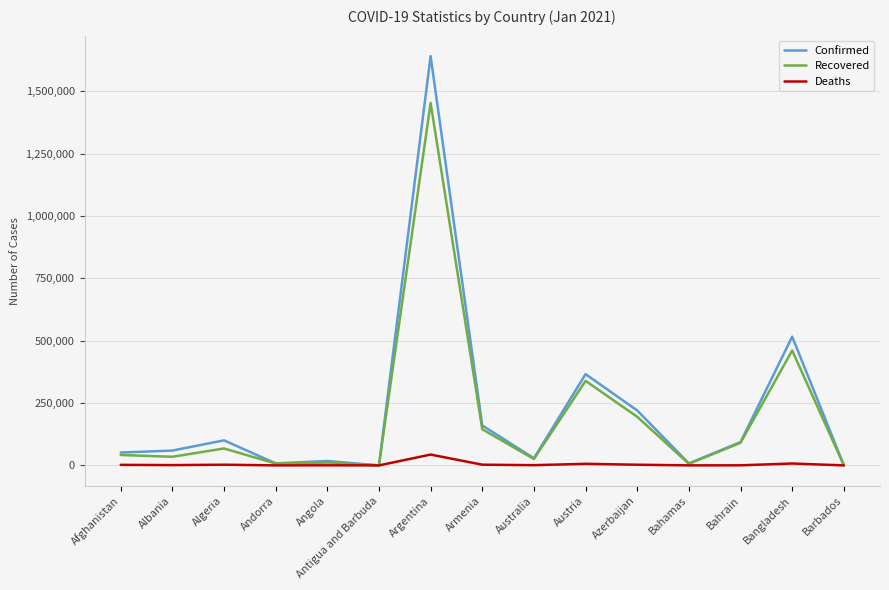

True or false: Deaths has a value of 84 at Andorra.

True